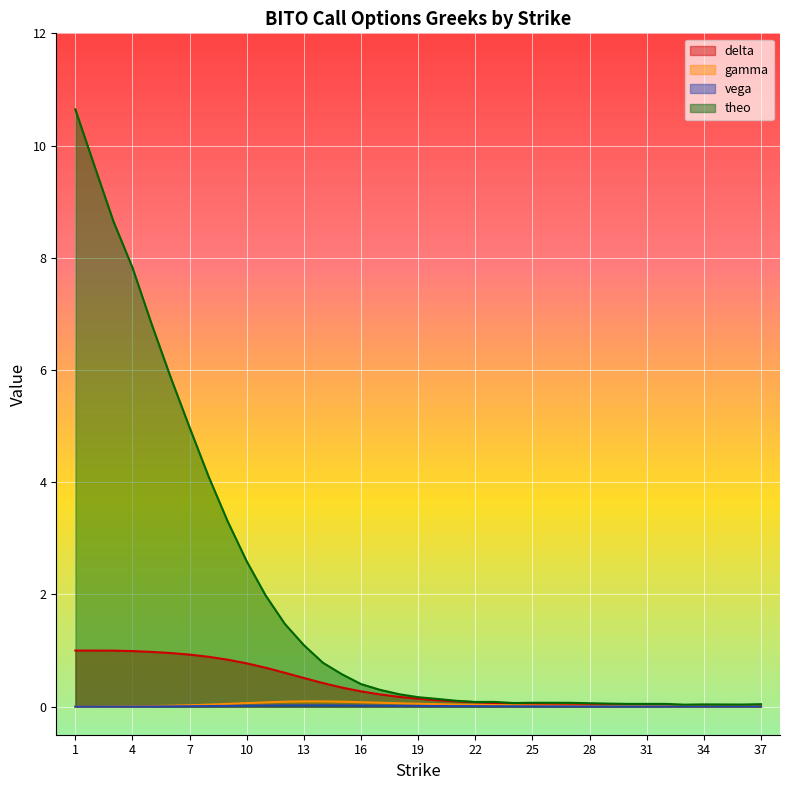

Which category has the highest value in the delta series?

1